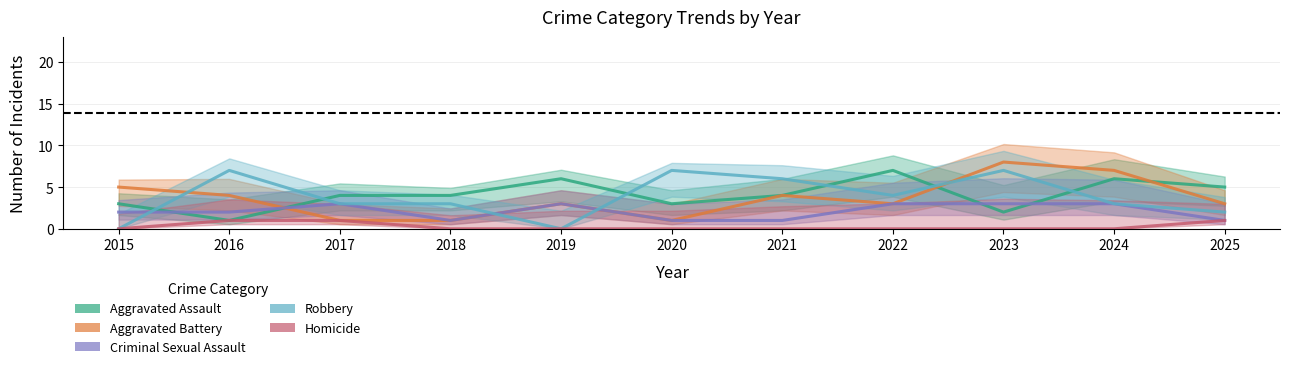

True or false: Aggravated Battery and Homicide cross at least once.

False